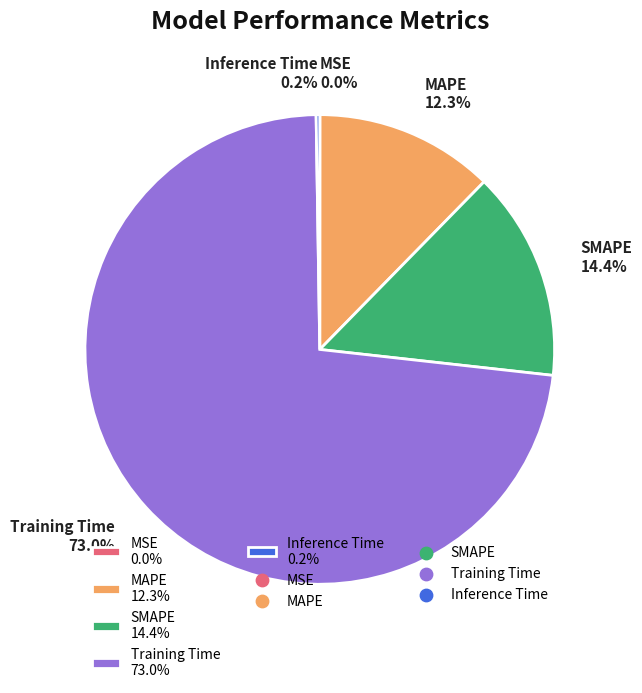

Between SMAPE 14.4% and MAPE 12.3%, which is larger?

SMAPE 14.4%